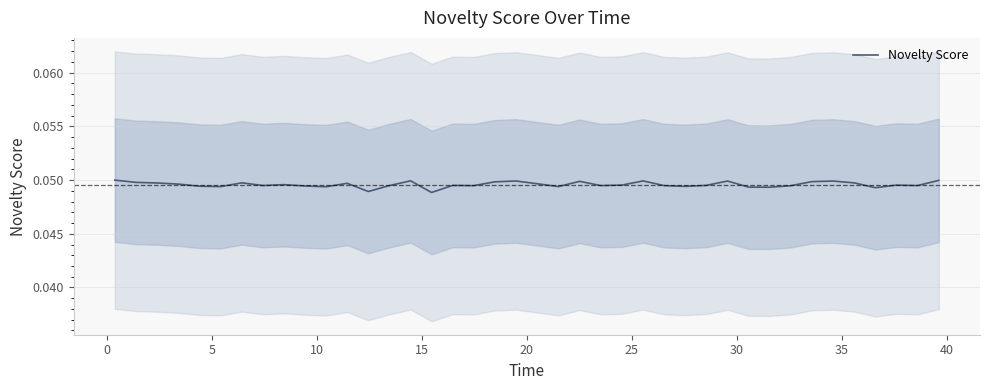

At which category does the chart reach its minimum across all series?

15